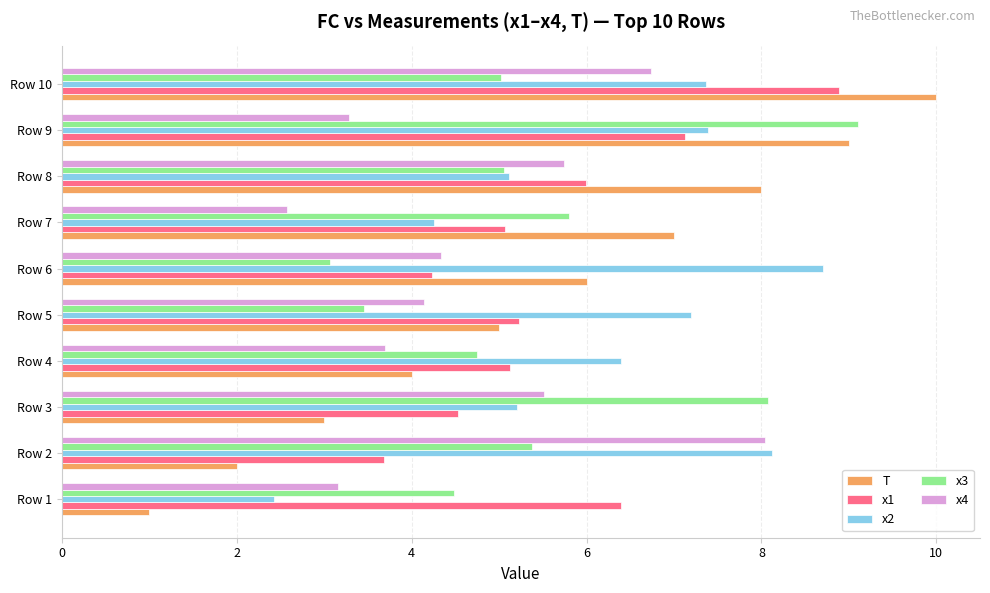

How many categories are shown in the chart?

10